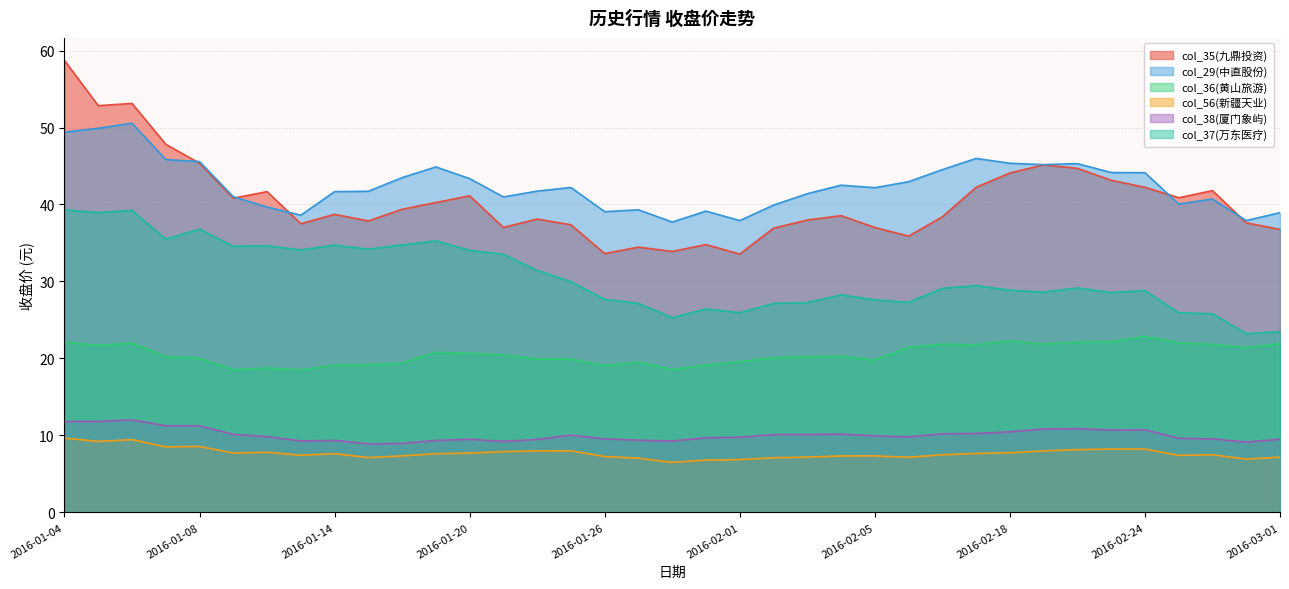

Is the value of col_35(九鼎投资) at 2016-01-06 greater than the value of col_37(万东医疗) at 2016-01-28?

Yes